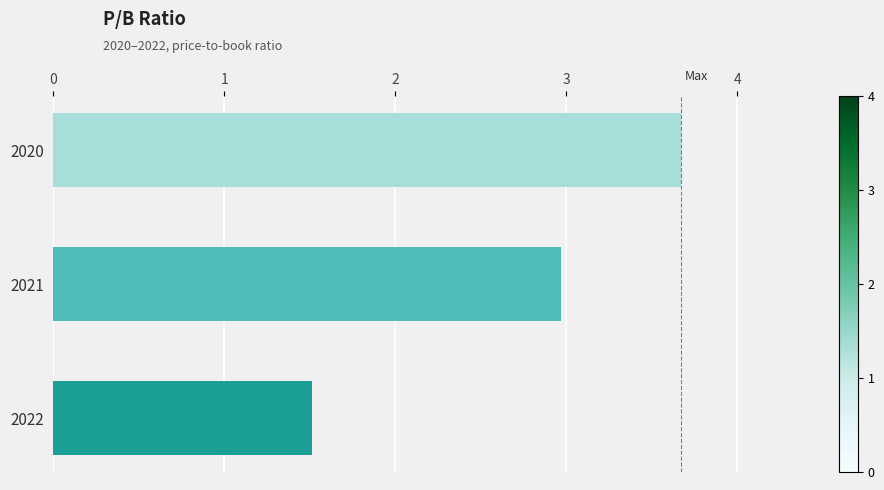

Are the bars horizontal?

Yes